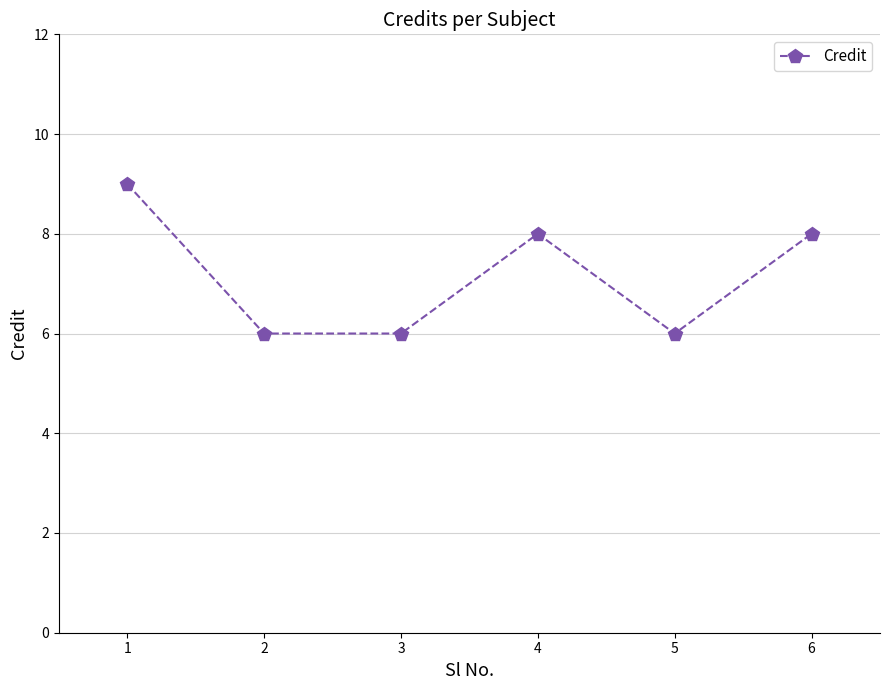

The value at 2 is 6. True or false?

True